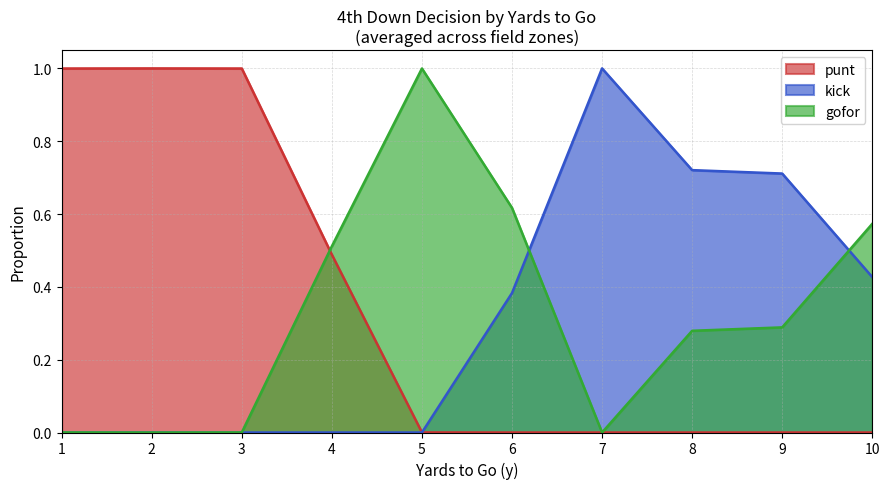

True or false: punt has more than 0 interior local peaks.

True